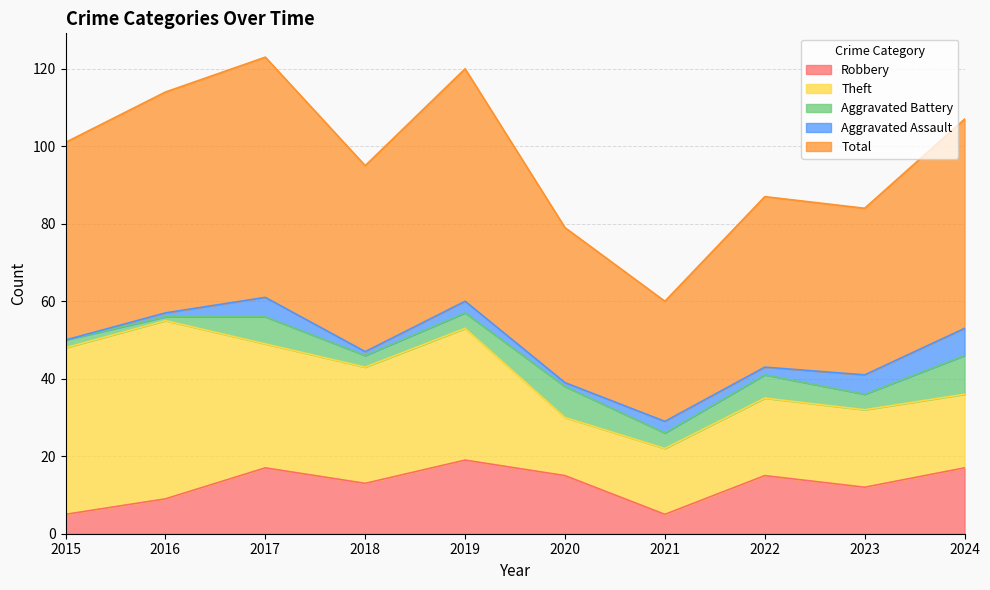

True or false: Robbery has more than 2 points higher than both neighbors.

True